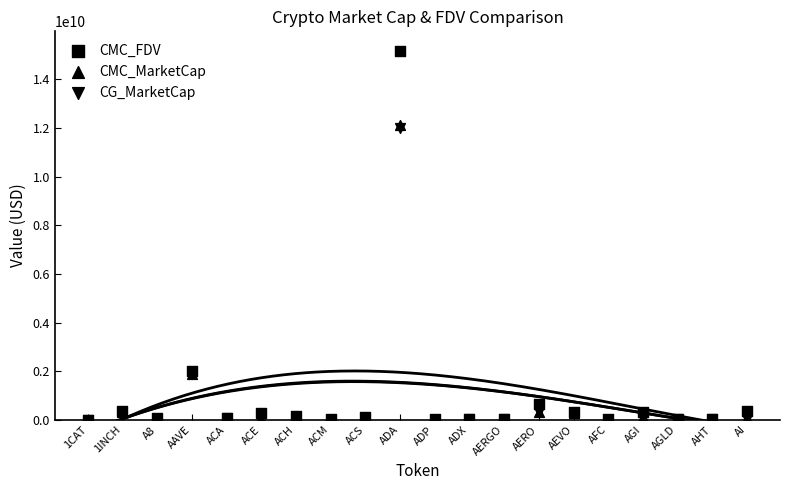

Which series reaches the maximum Y coordinate?

CMC_FDV